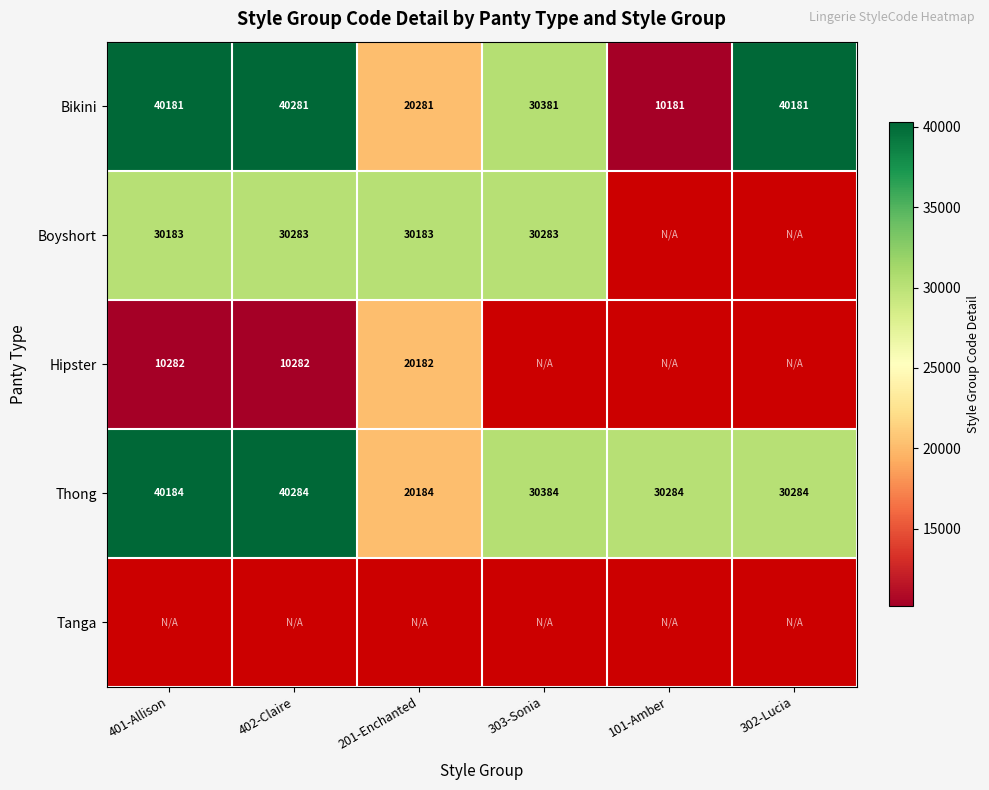

At which label does Thong reach its peak?

402-Claire